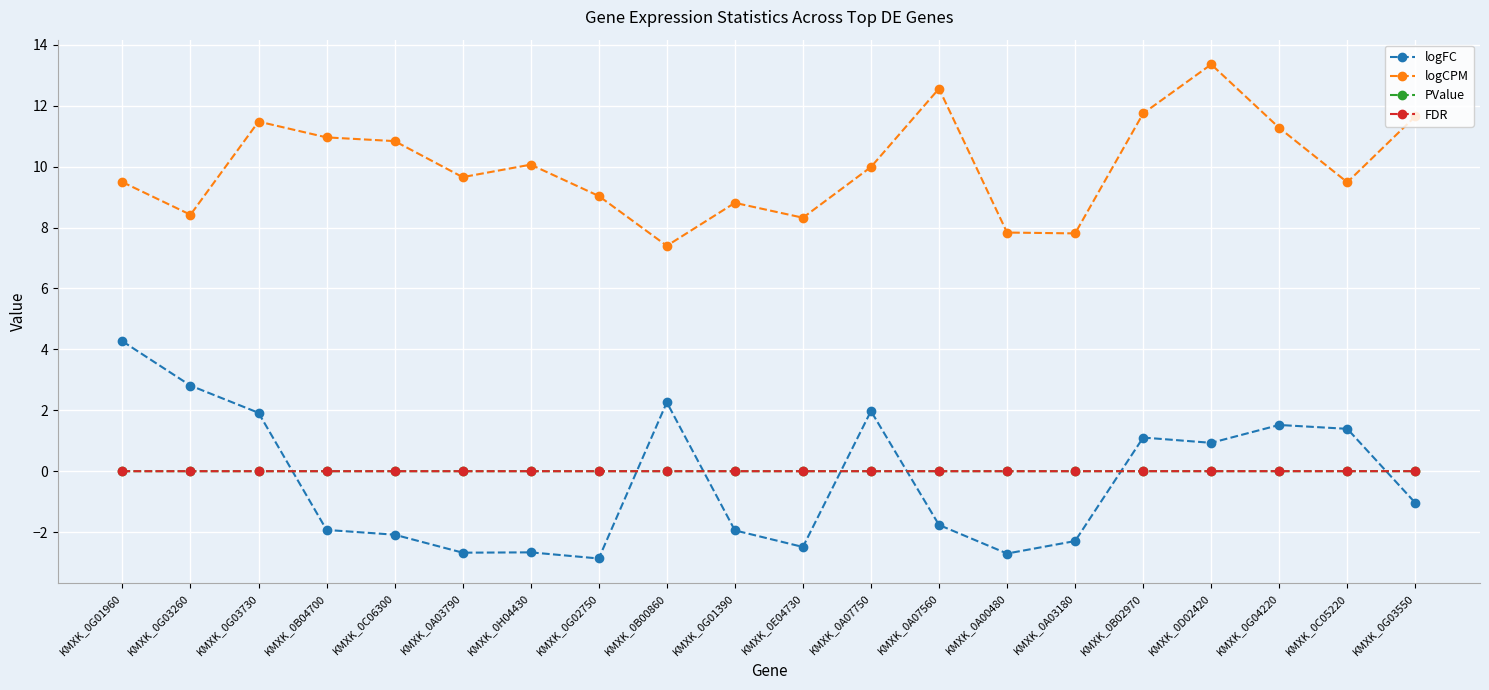

Is this an area chart (filled region under the line)?

No